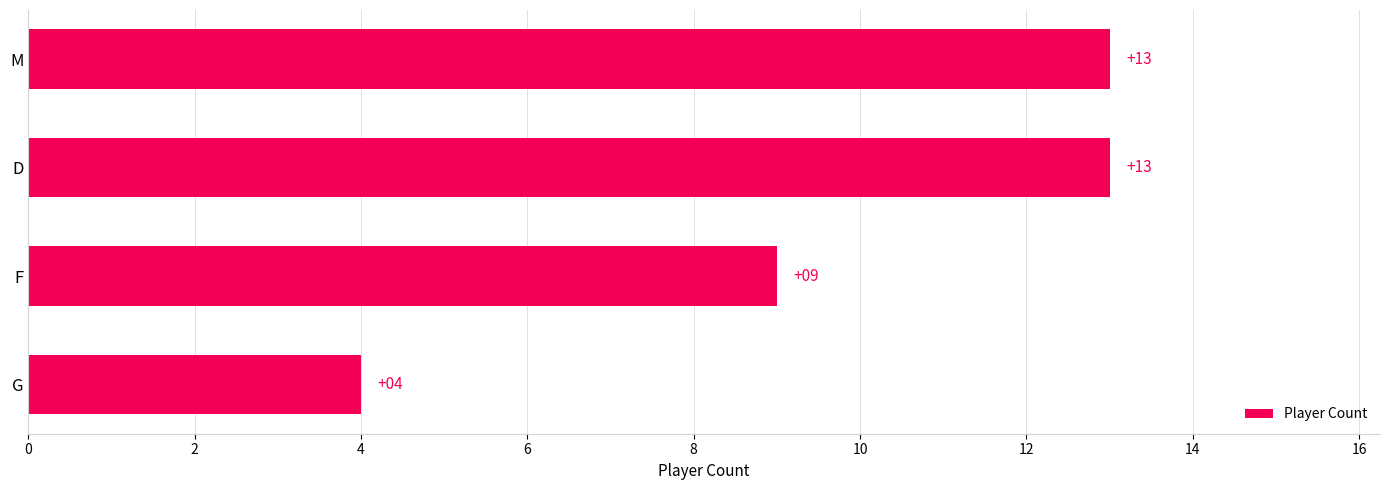

What is the smallest value displayed?

4